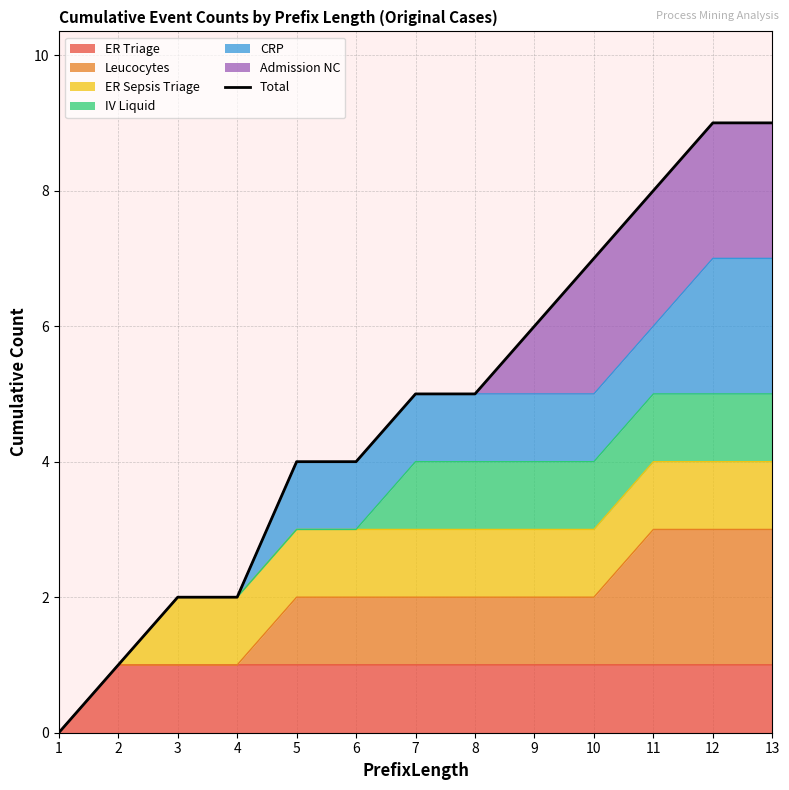

True or false: the data shows 3 at 10.

False